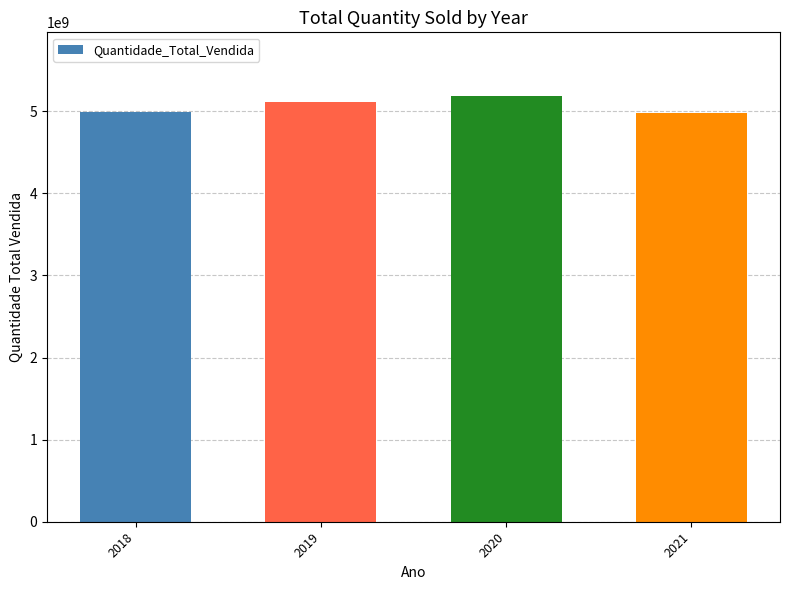

What is the average value?

5064322348